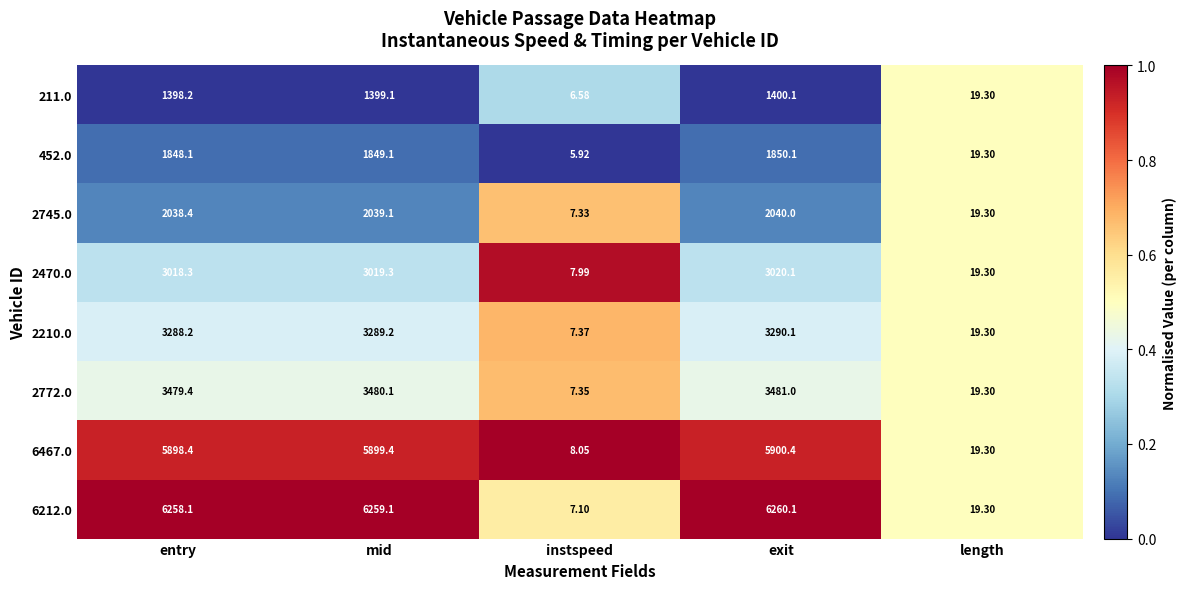

Rank the categories by 452.0 value from highest to lowest.

exit, mid, entry, length, instspeed